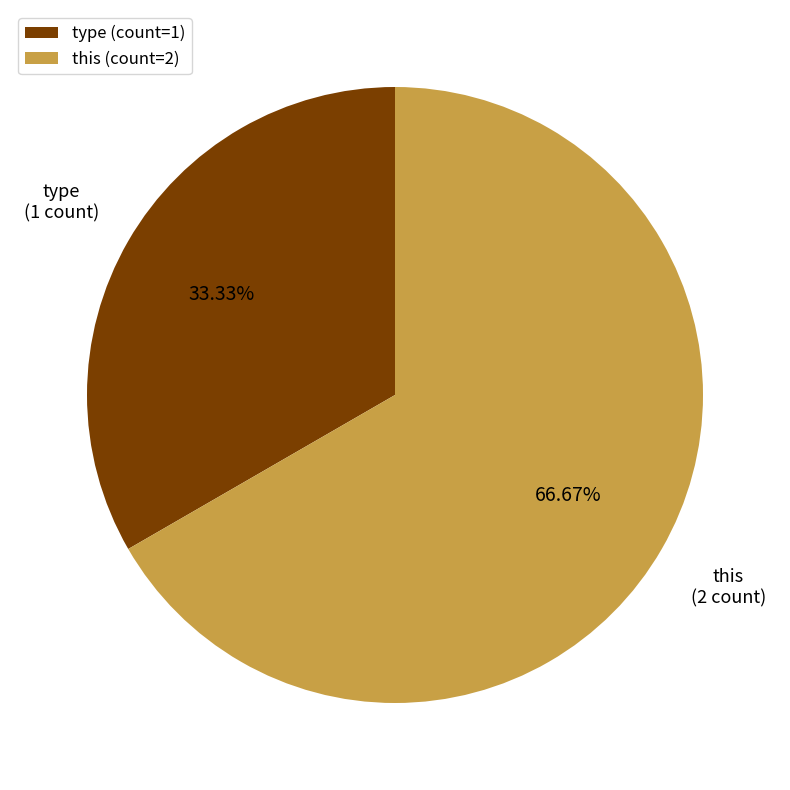

Is there a majority slice in this chart?

Yes